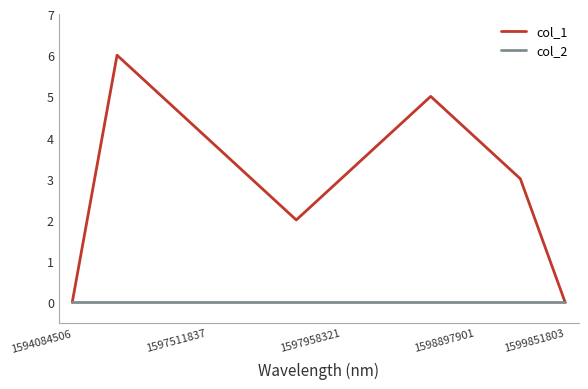

Which series has the largest total across all categories?

col_1